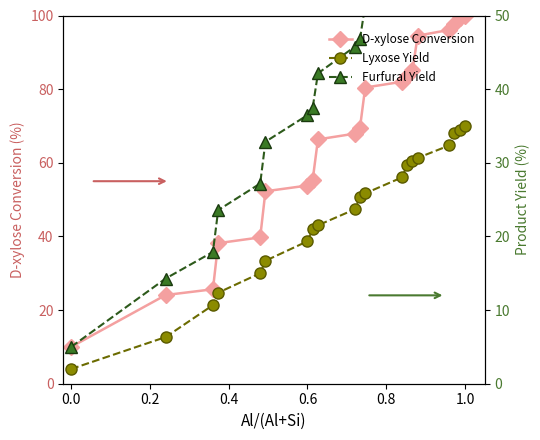

True or false: D-xylose Conversion and Lyxose Yield cross at least once.

False